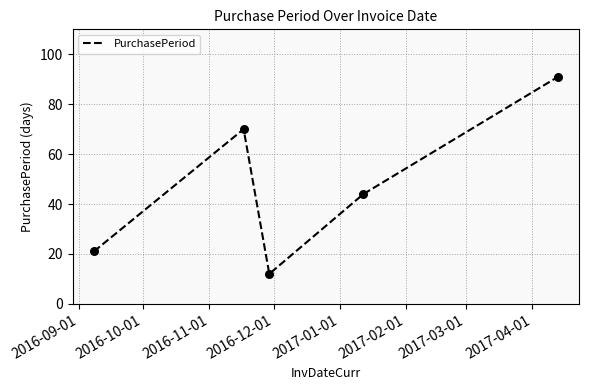

True or false: the data has more than 1 interior local peaks.

False